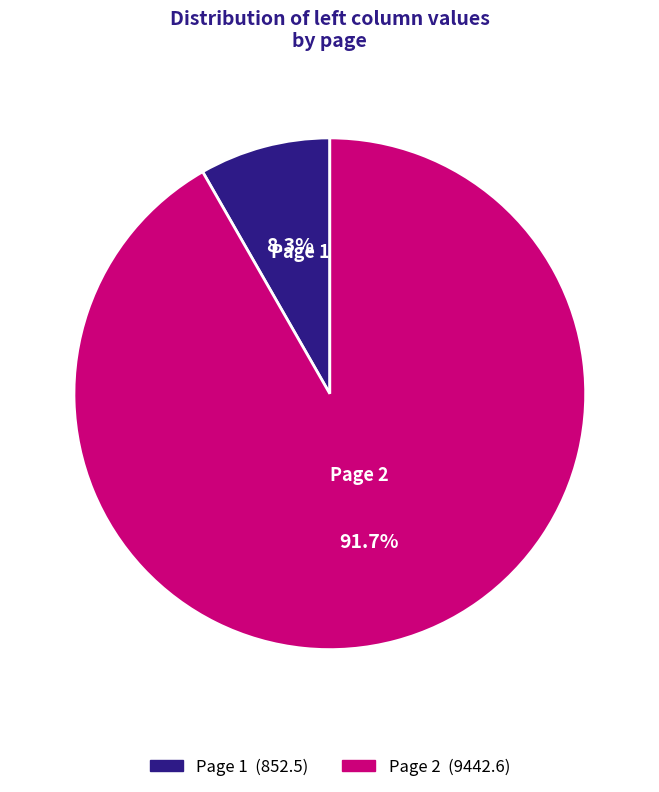

Does any single category account for the majority?

Yes